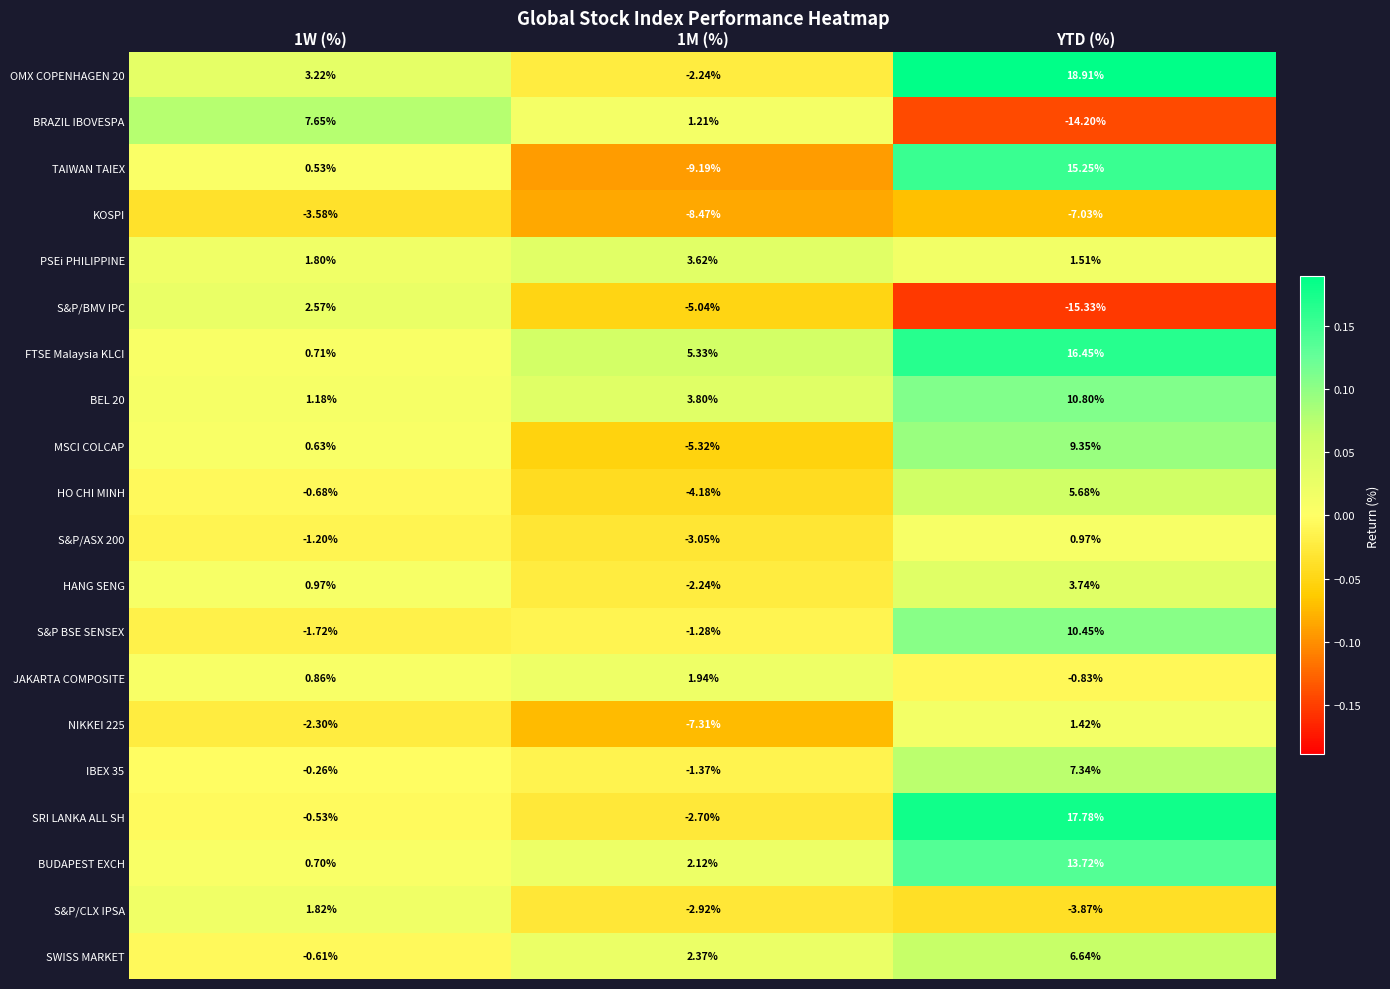

Which label corresponds to the largest value in the chart?

YTD (%)